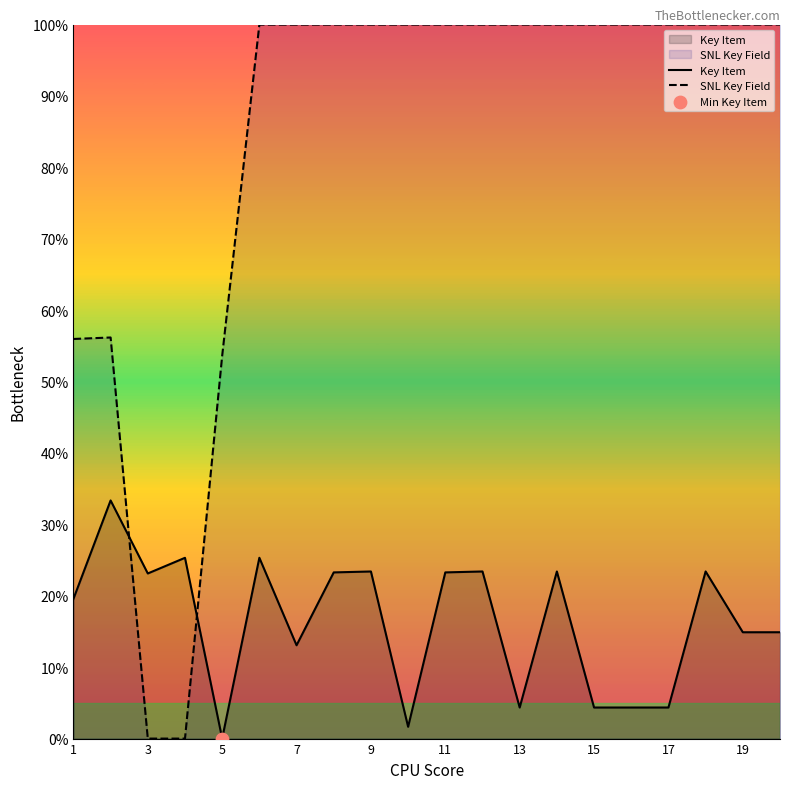

At how many categories does at least one series exceed 30?

18